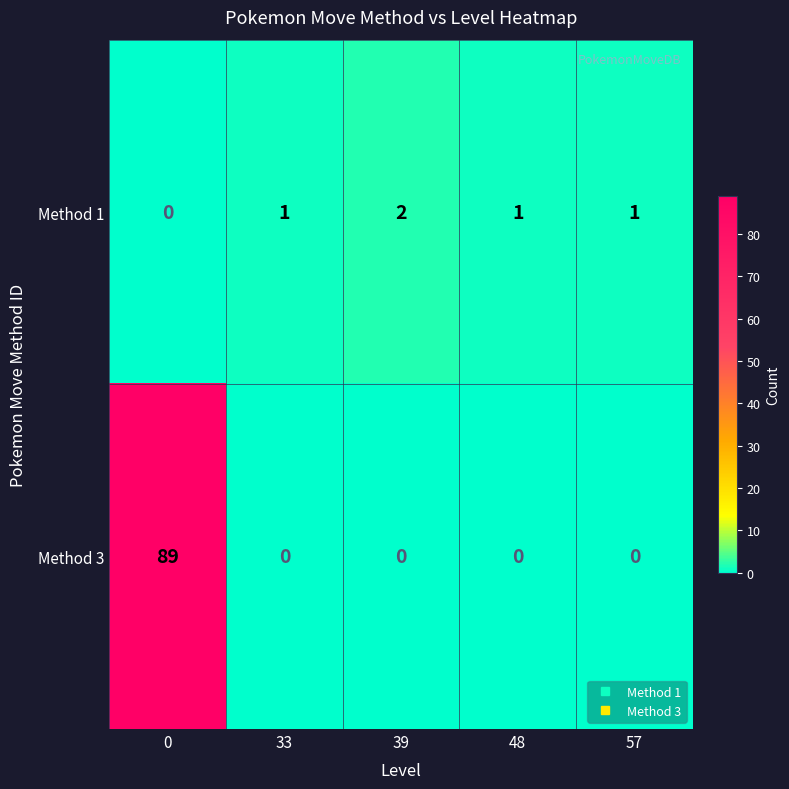

Reading left to right, list all the values displayed in this chart.

Method 1: 0	1	2	1	1
Method 3: 89	0	0	0	0